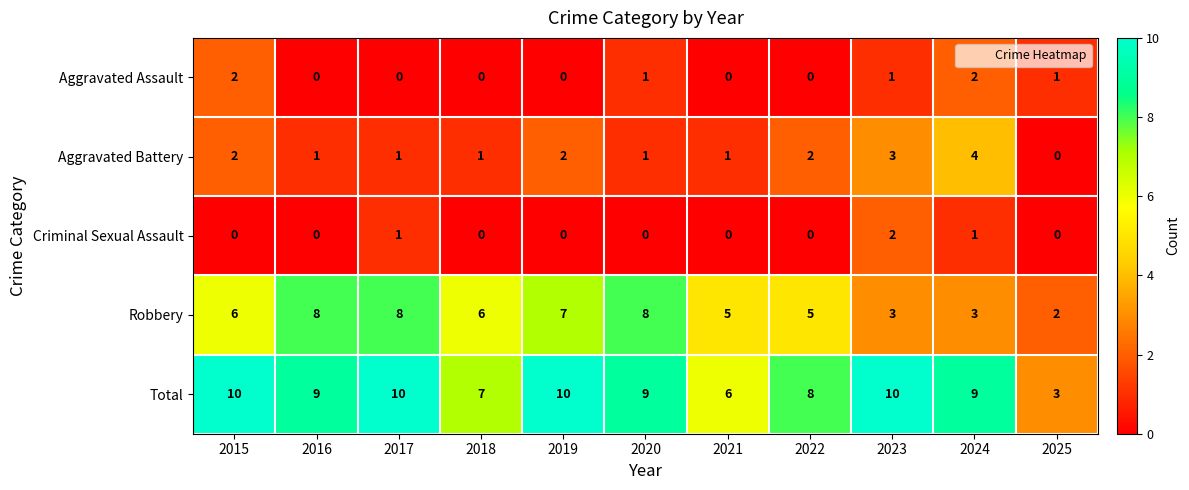

Which series has the largest total across all categories?

Total